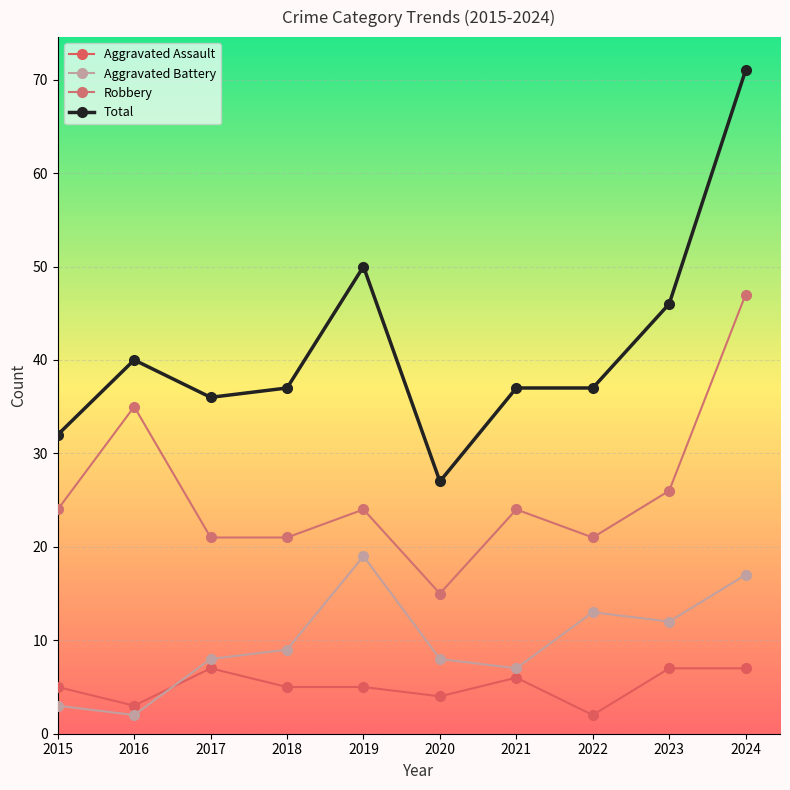

Reading left to right, list all the values displayed in this chart.

Aggravated Assault: 2015=5	2016=3	2017=7	2018=5	2019=5	2020=4	2021=6	2022=2	2023=7	2024=7
Aggravated Battery: 2015=3	2016=2	2017=8	2018=9	2019=19	2020=8	2021=7	2022=13	2023=12	2024=17
Robbery: 2015=24	2016=35	2017=21	2018=21	2019=24	2020=15	2021=24	2022=21	2023=26	2024=47
Total: 2015=32	2016=40	2017=36	2018=37	2019=50	2020=27	2021=37	2022=37	2023=46	2024=71